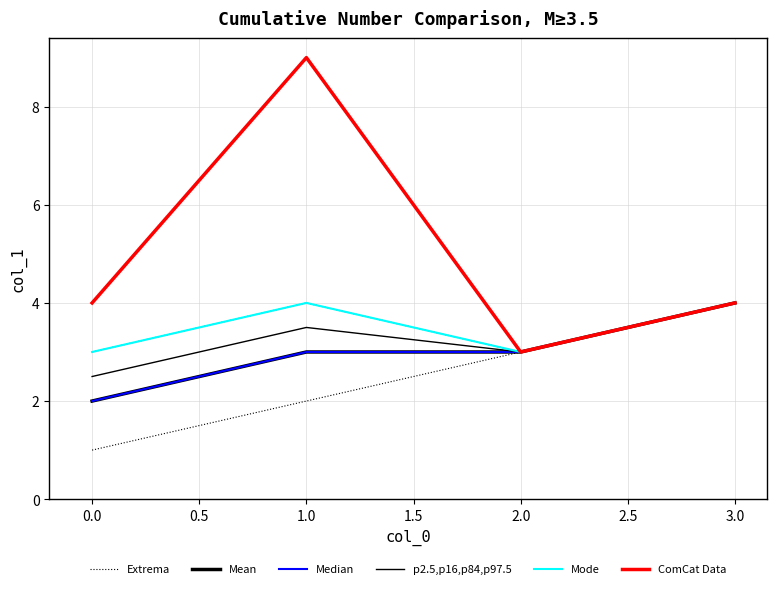

True or false: p2.5,p16,p84,p97.5 and Extrema intersect in this chart.

False